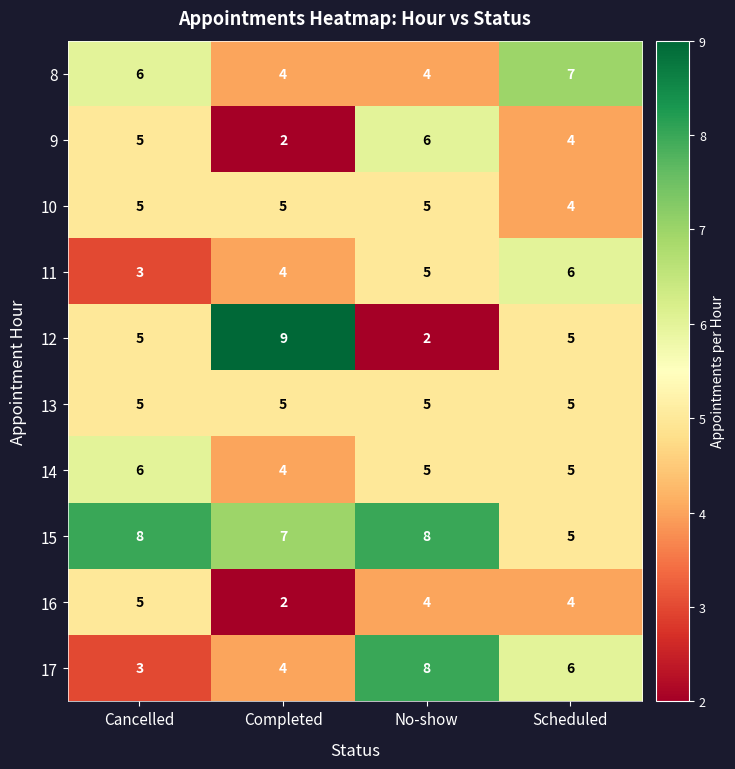

Is the value of 8 at Cancelled greater than the value of 16 at No-show?

Yes